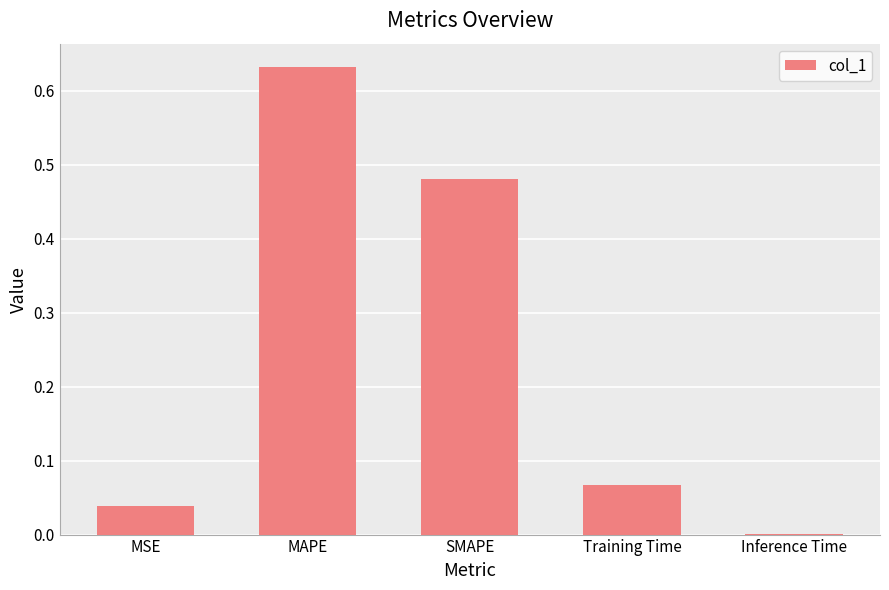

True or false: the data shows 0.9 at MAPE.

False